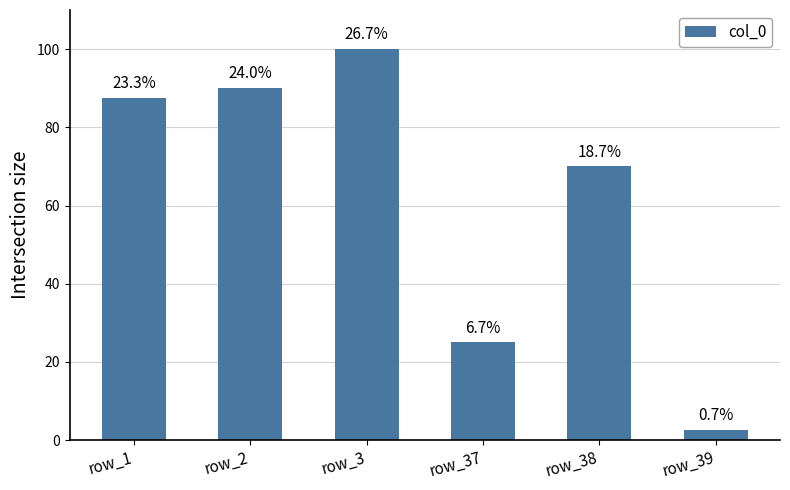

What is the maximum value shown in the chart?

100.0